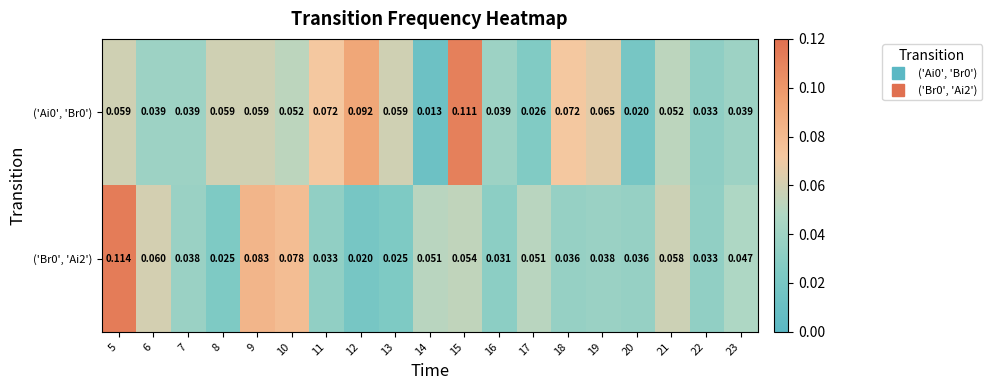

Is the value of ('Ai0', 'Br0') at 23 greater than the value of ('Br0', 'Ai2') at 21?

No